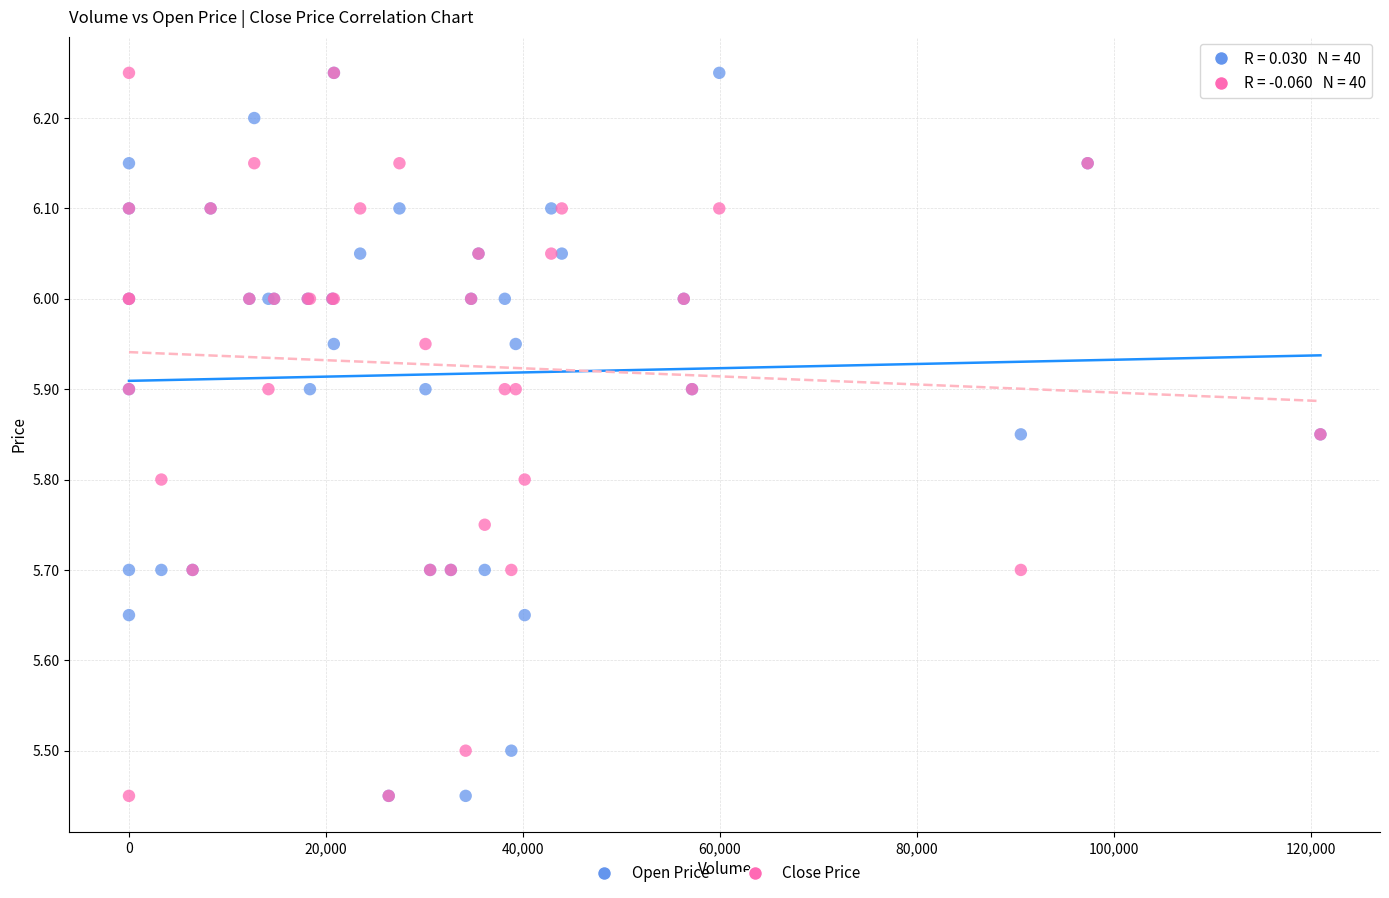

What are all the series names shown in the legend?

Open Price, Close Price